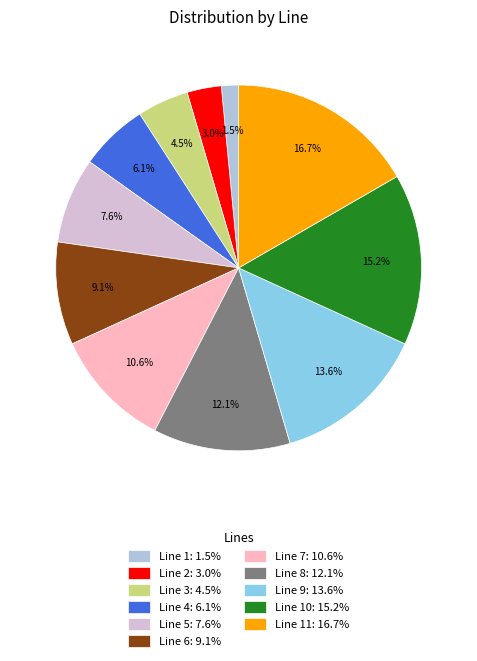

Does any single category account for the majority?

No